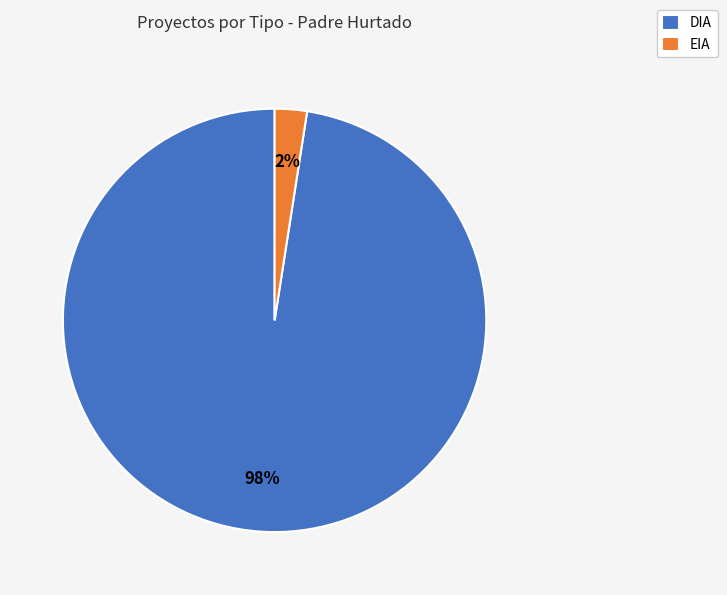

How many slices are in this pie chart?

2